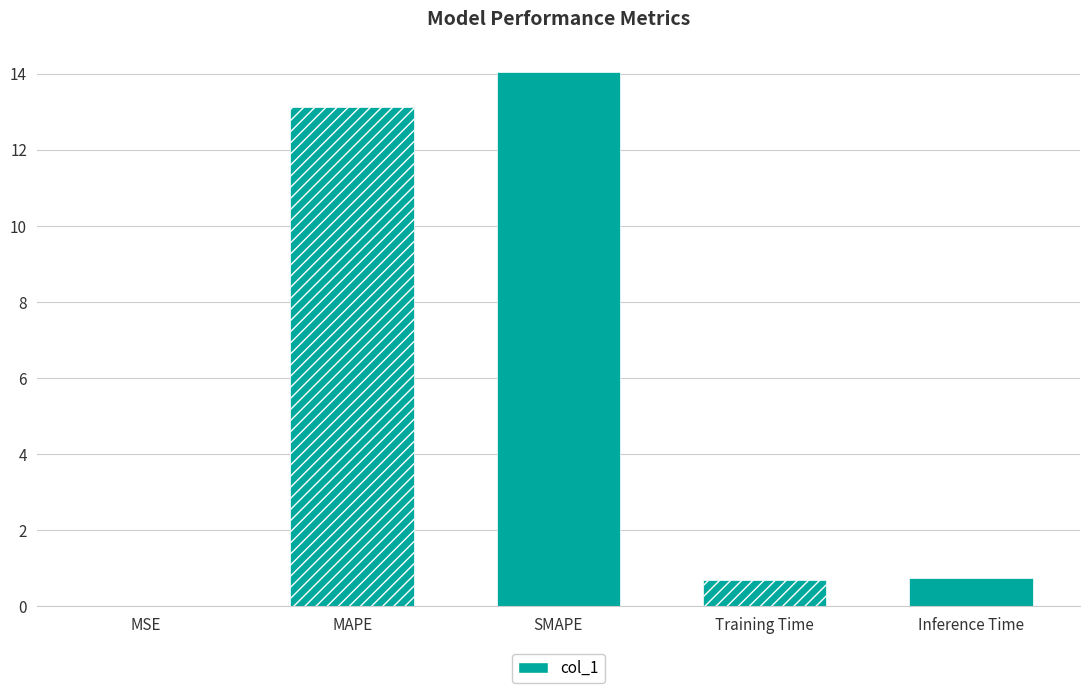

What is the change in value from MAPE to SMAPE?

+0.9